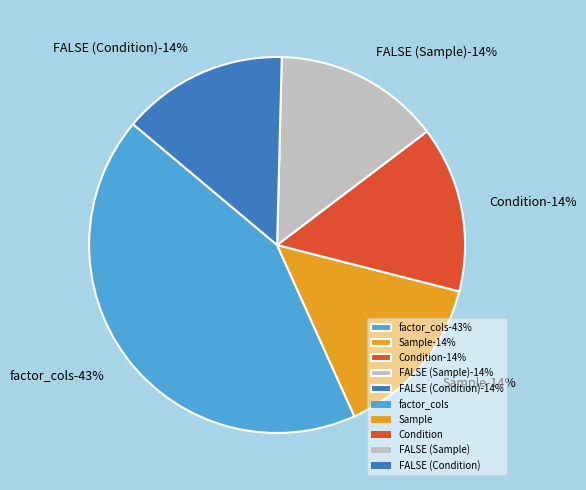

How many slices are in this pie chart?

5